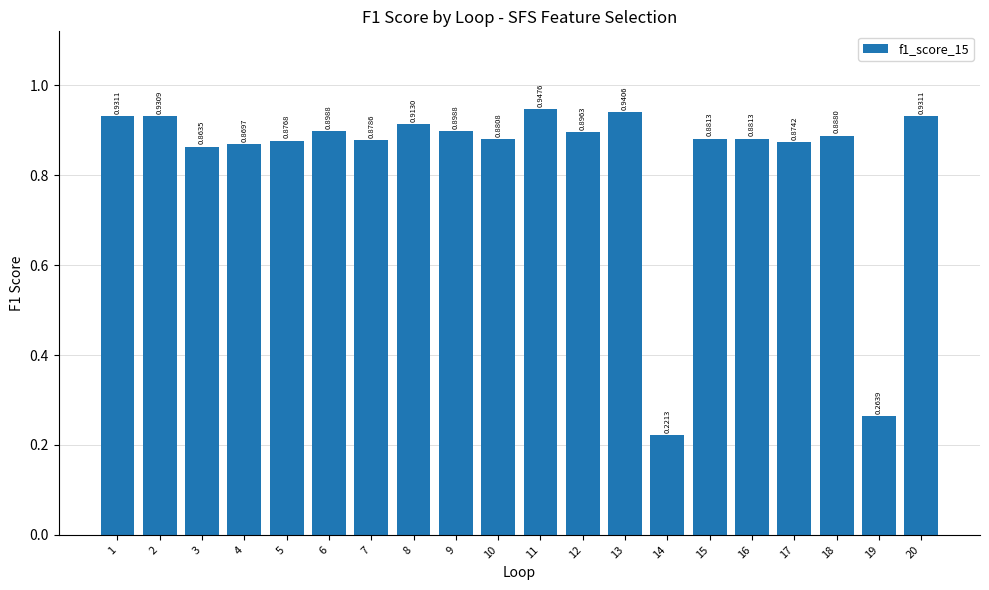

Between 17 and 6, which is larger?

6